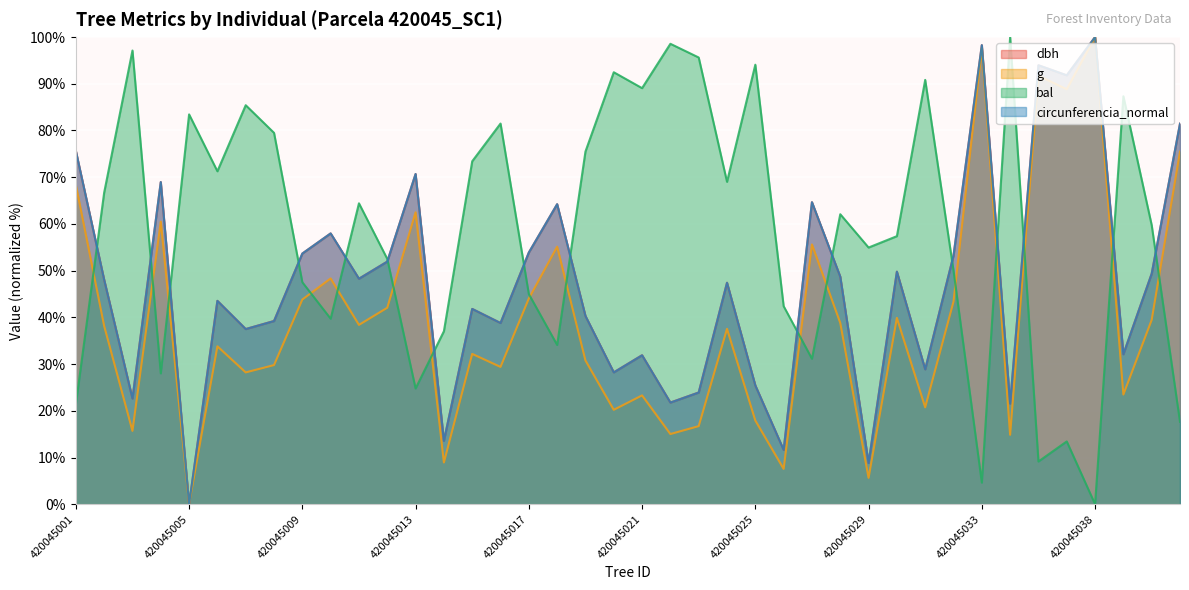

Which series has the largest total across all categories?

bal